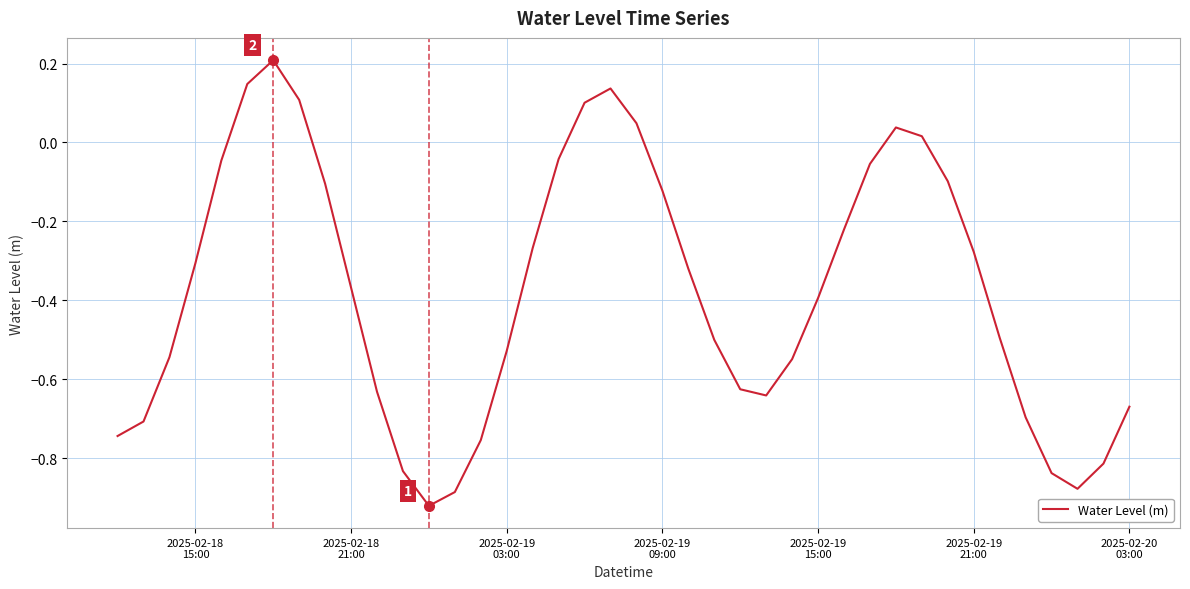

What is the difference between the maximum and minimum values?

1.1